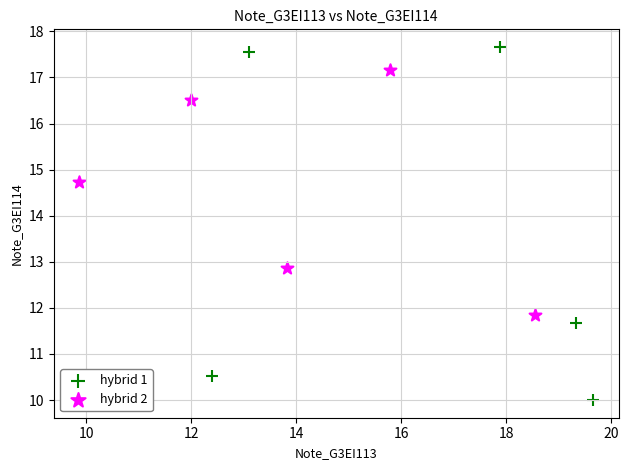

Which series contains the lowest Y value?

hybrid 1